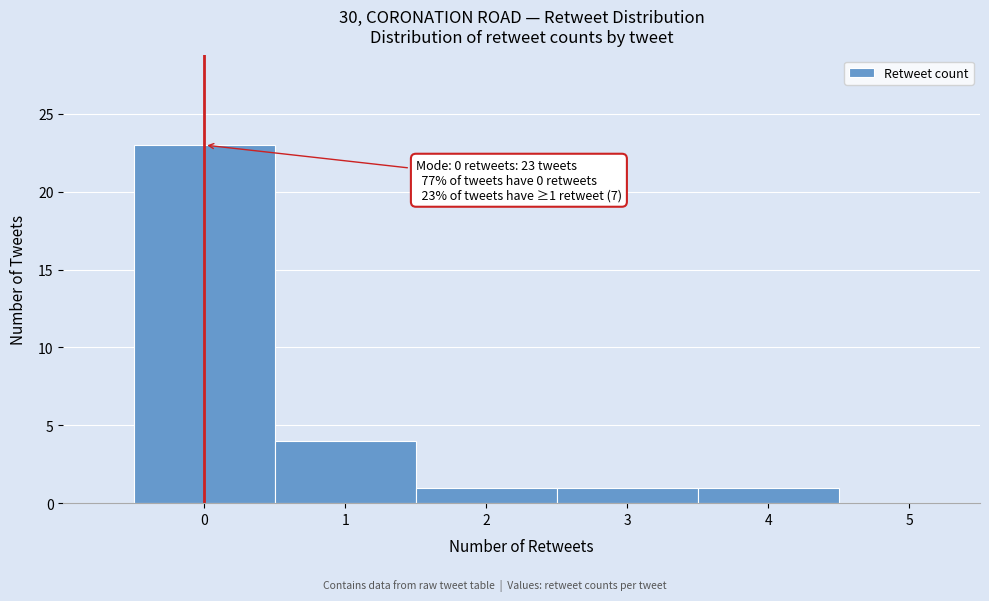

Which range on the x-axis has the tallest bar?

-0.5 to 0.5